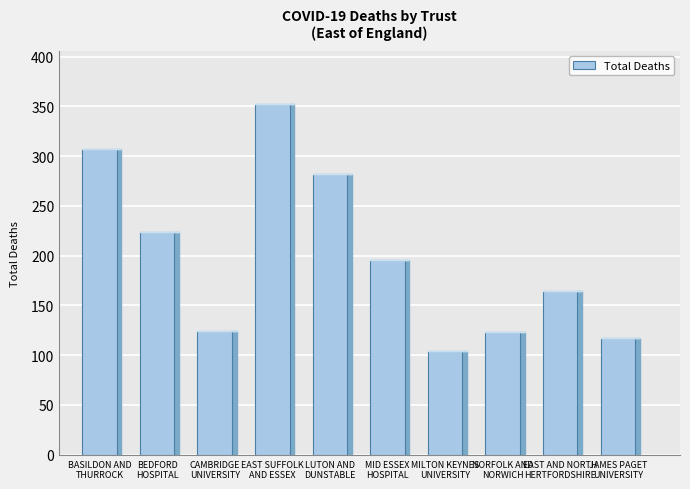

How many data points are less than 196?

5